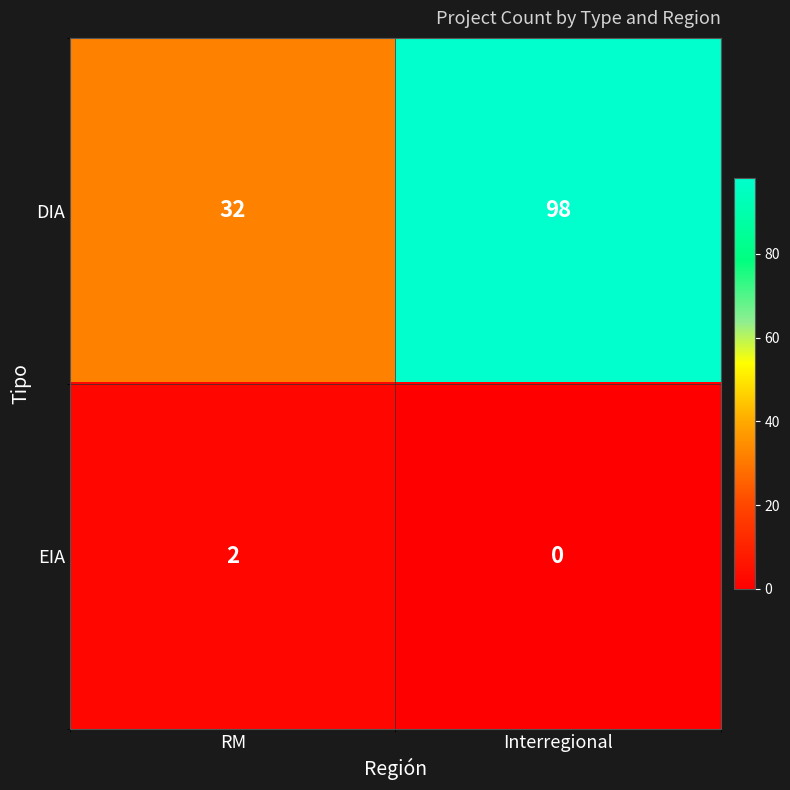

What is the difference between the DIA values at Interregional and RM?

66